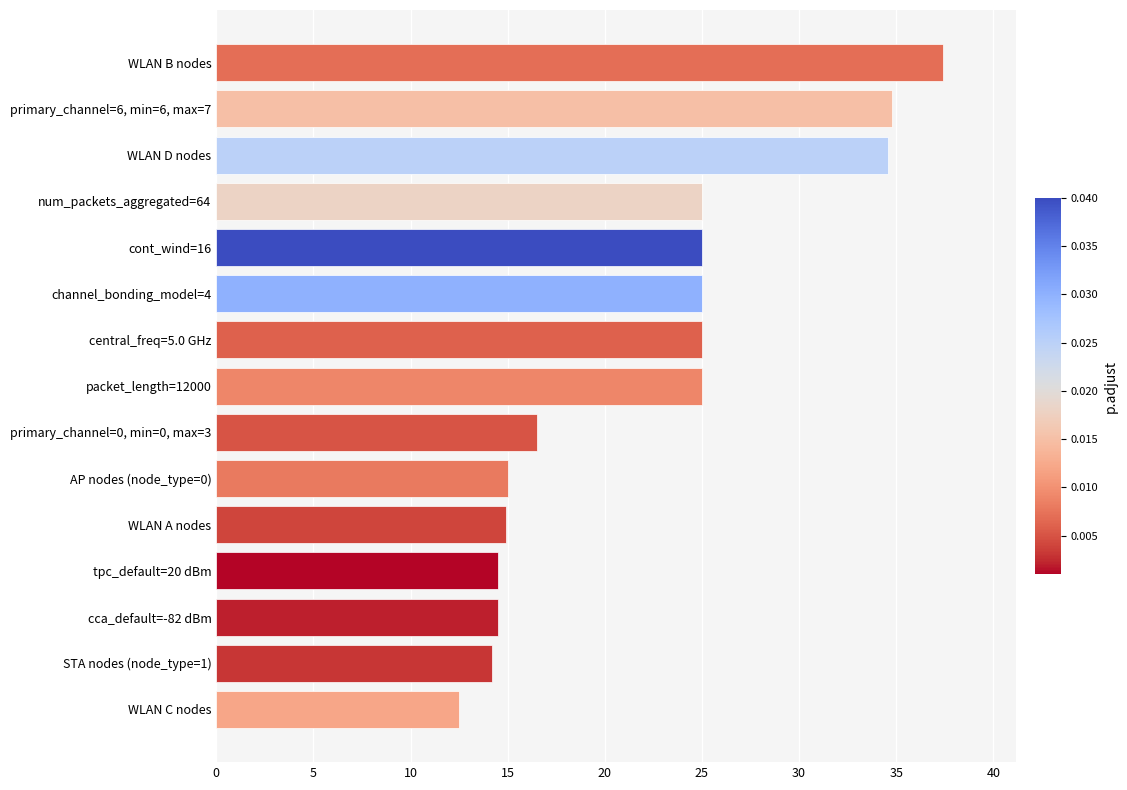

What is the greatest value displayed?

37.4